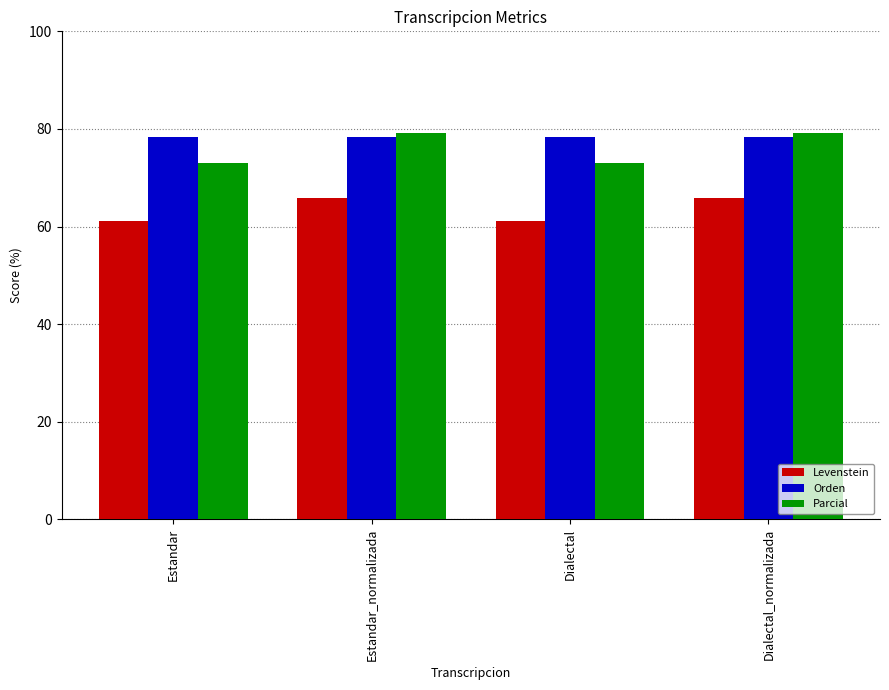

Reading left to right, what are all the values shown in this chart?

Levenstein: 61.2	65.8	61.2	65.8
Orden: 78.3	78.3	78.3	78.3
Parcial: 73.0	79.1	73.0	79.1